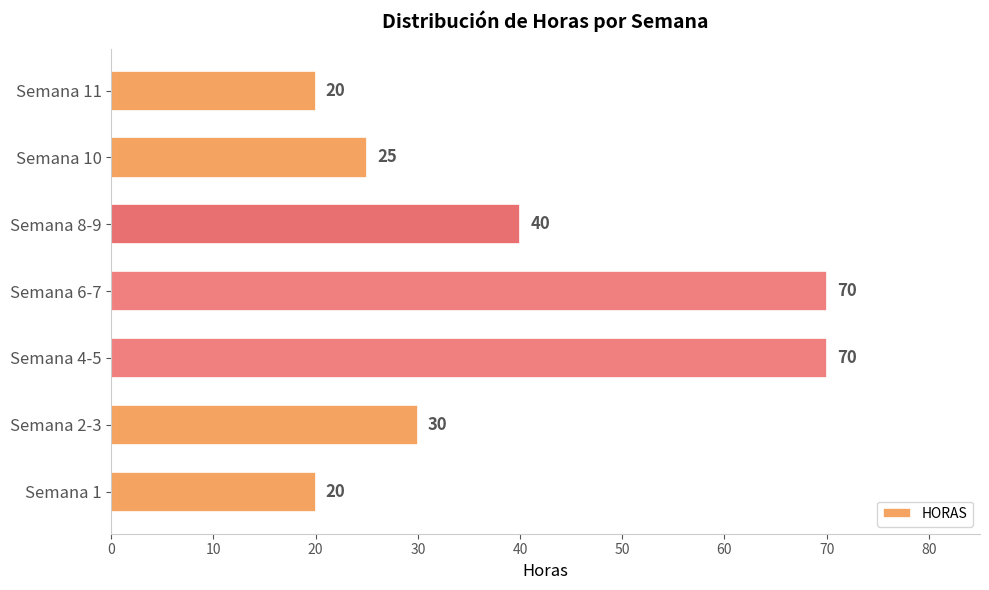

What is the sum of all values?

275